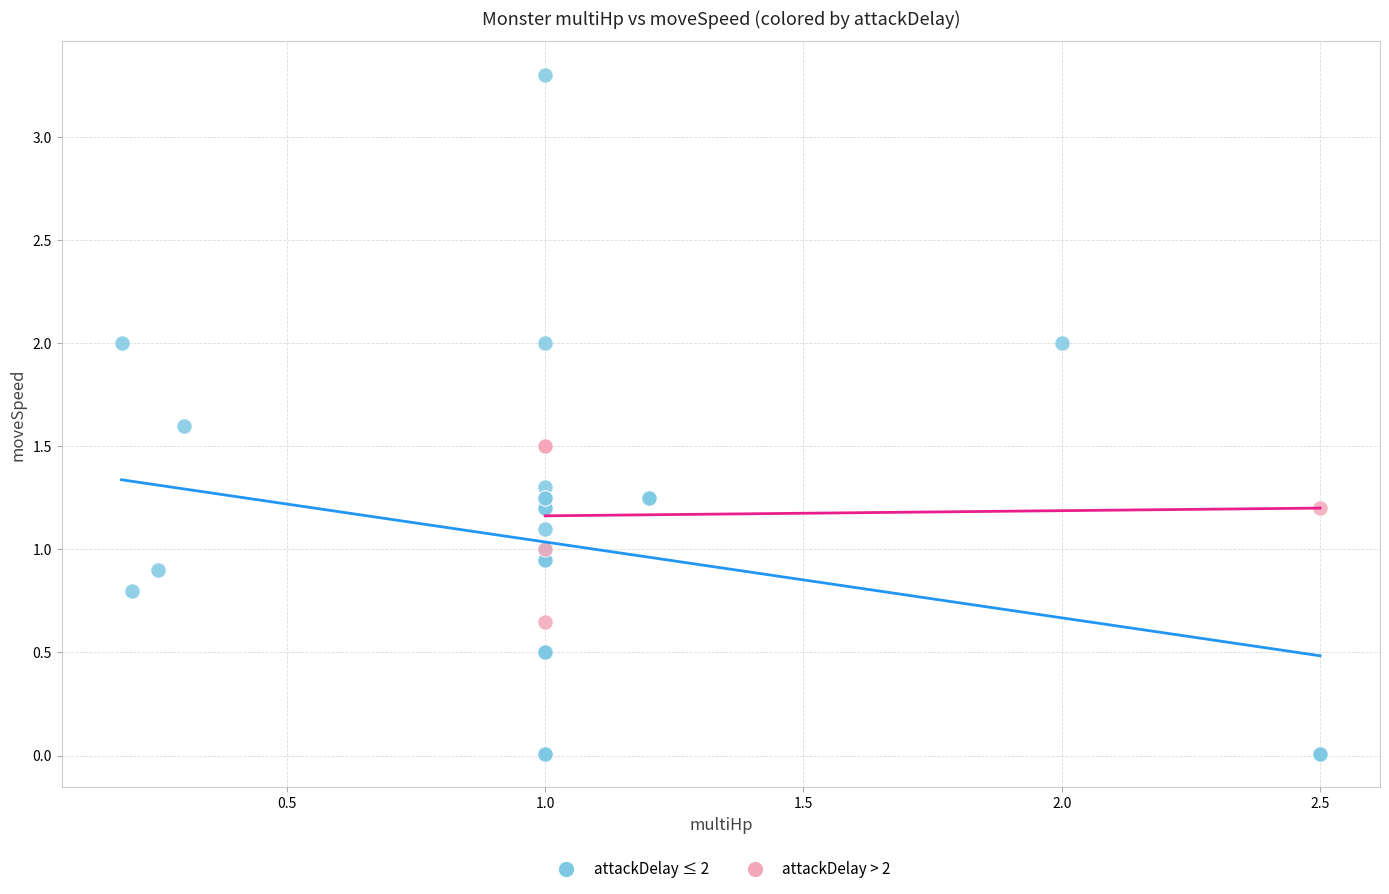

What are all the series names shown in the legend?

attackDelay ≤ 2, attackDelay > 2